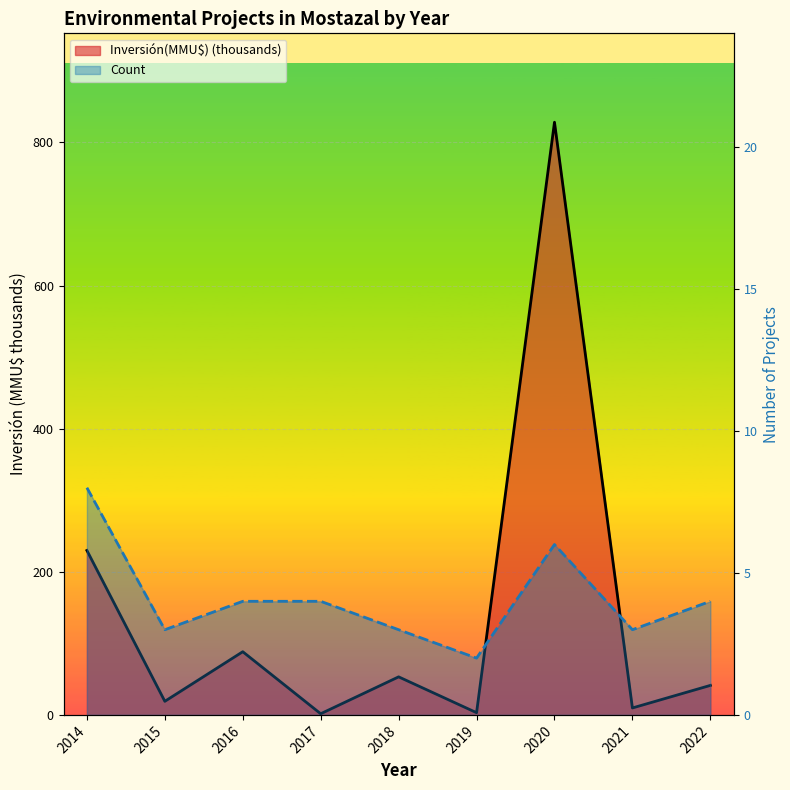

Which series has the largest range (max minus min)?

Inversión(MMU$) (thousands)